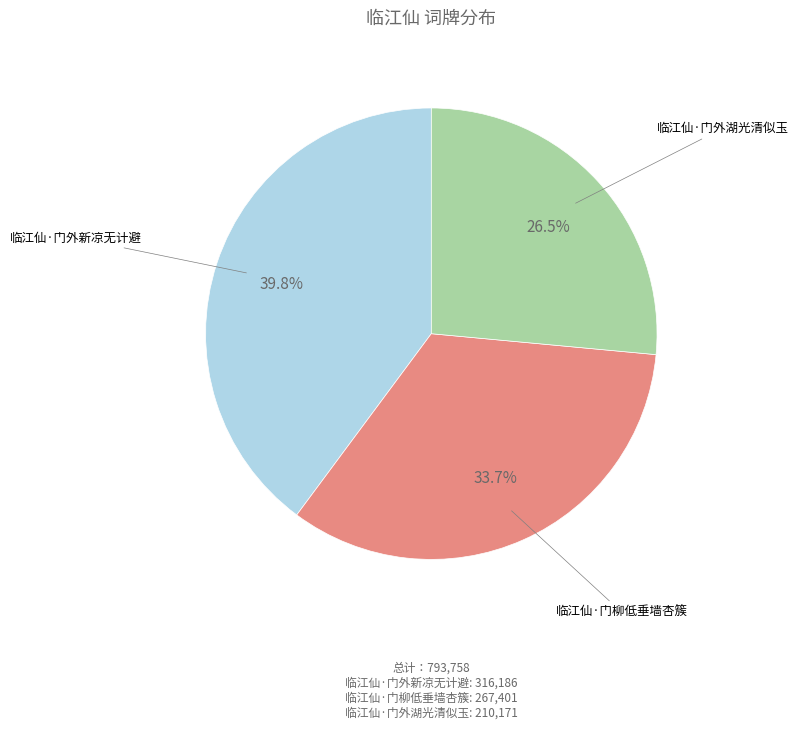

Which slice is the smallest?

临江仙·门外湖光清似玉